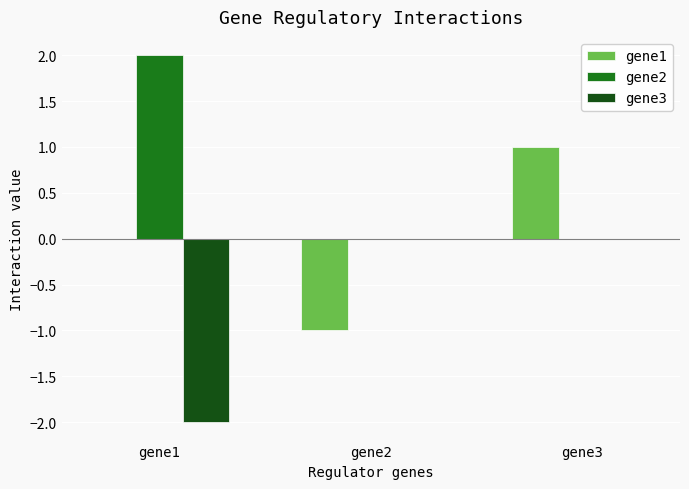

Which label corresponds to the largest value in the chart?

gene1